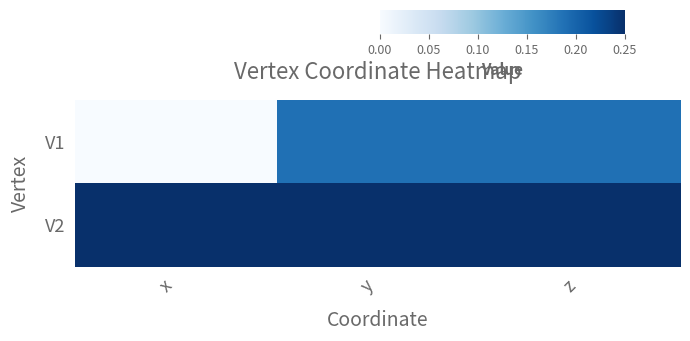

Reading right to left, what are all the values shown in this chart?

V1: z=0.2	y=0.2	x=0.0
V2: z=0.2	y=0.2	x=0.2